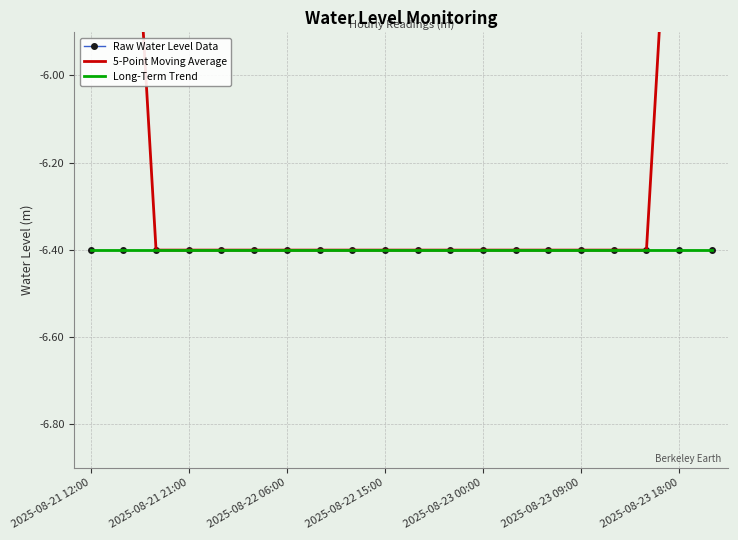

What is the greatest value displayed?

-3.8